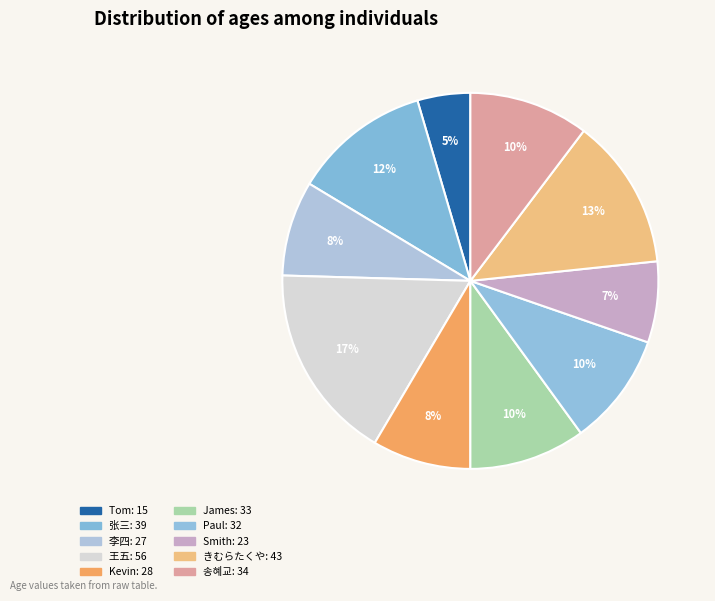

To the nearest percent, what is the difference between the largest and smallest slice percentages?

12%